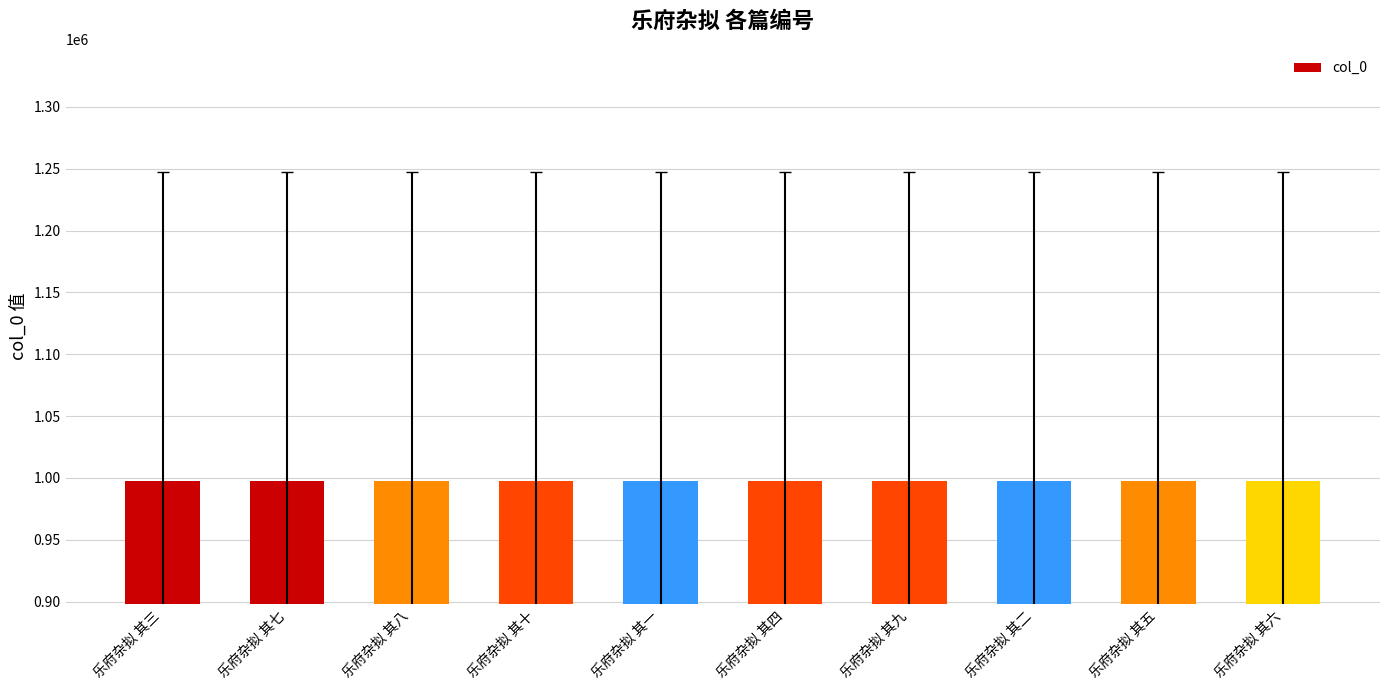

What is the ratio of the value at 乐府杂拟 其七 to the value at 乐府杂拟 其九?

1.0